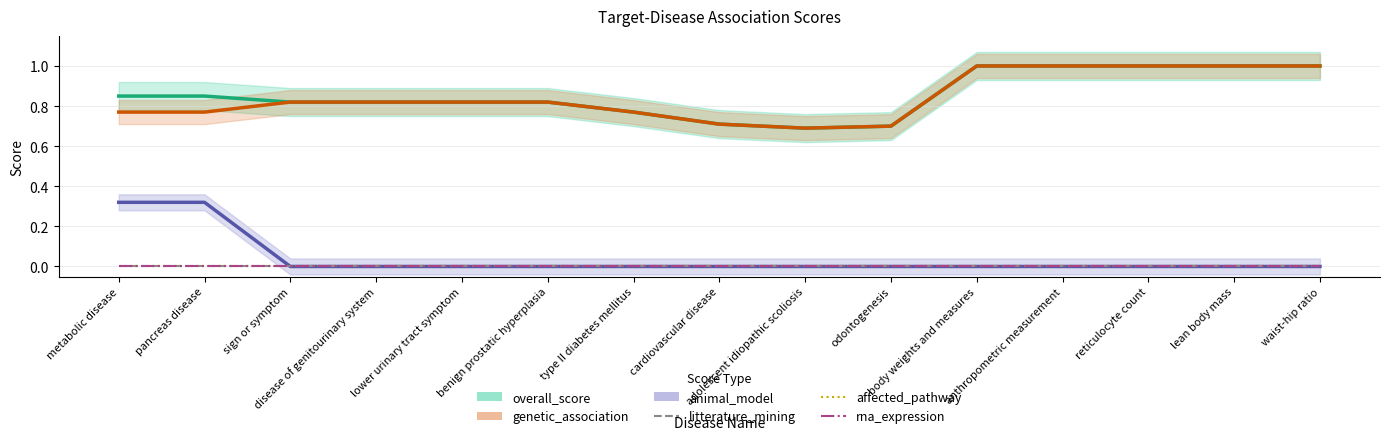

True or false: overall_score has more than 0 points higher than both neighbors.

False